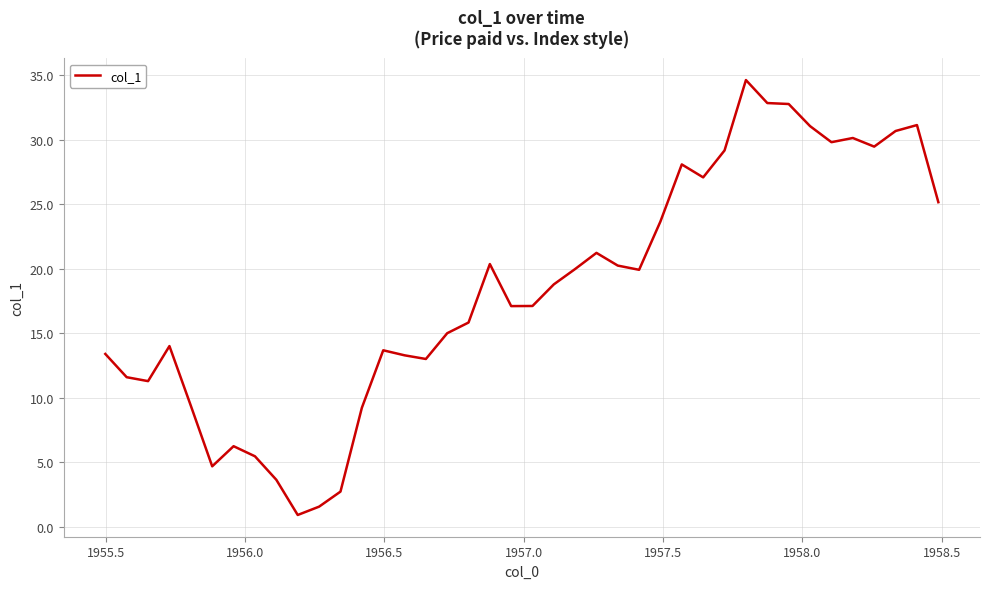

What is the greatest value displayed?

34.6